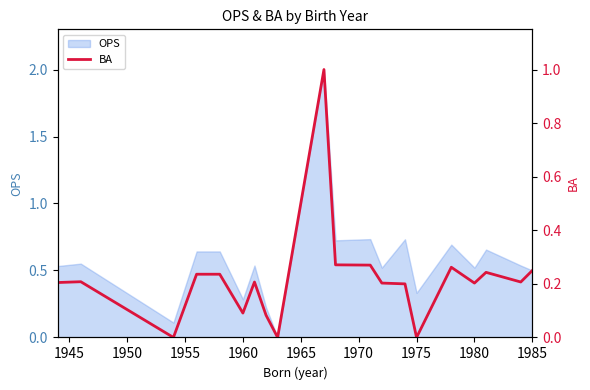

What is the highest value of the OPS series?

2.0